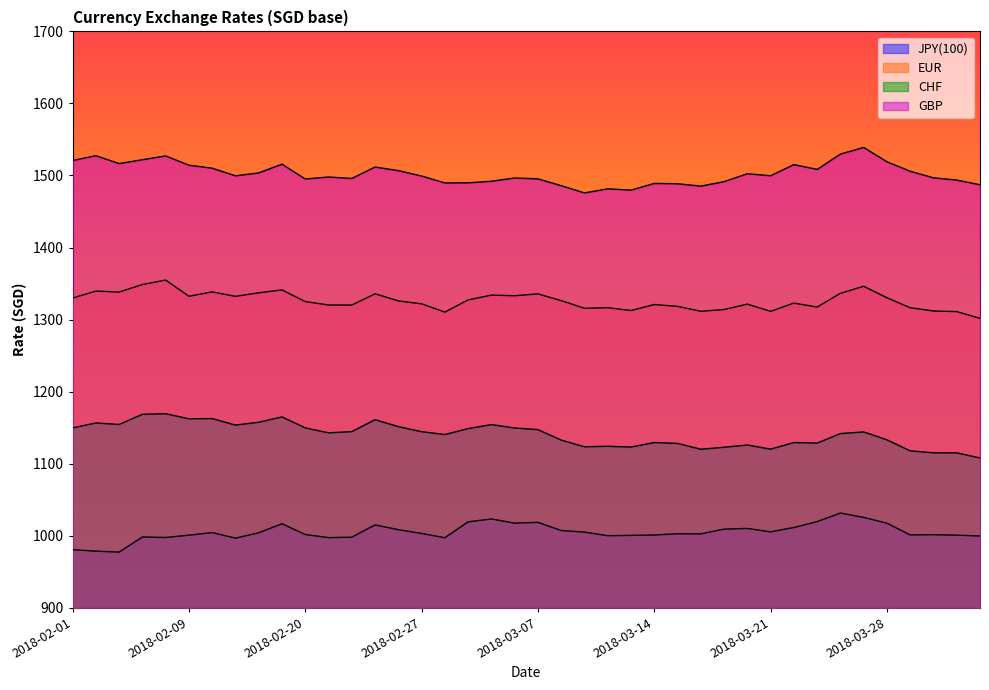

True or false: JPY(100) has more than 0 points higher than both neighbors.

True